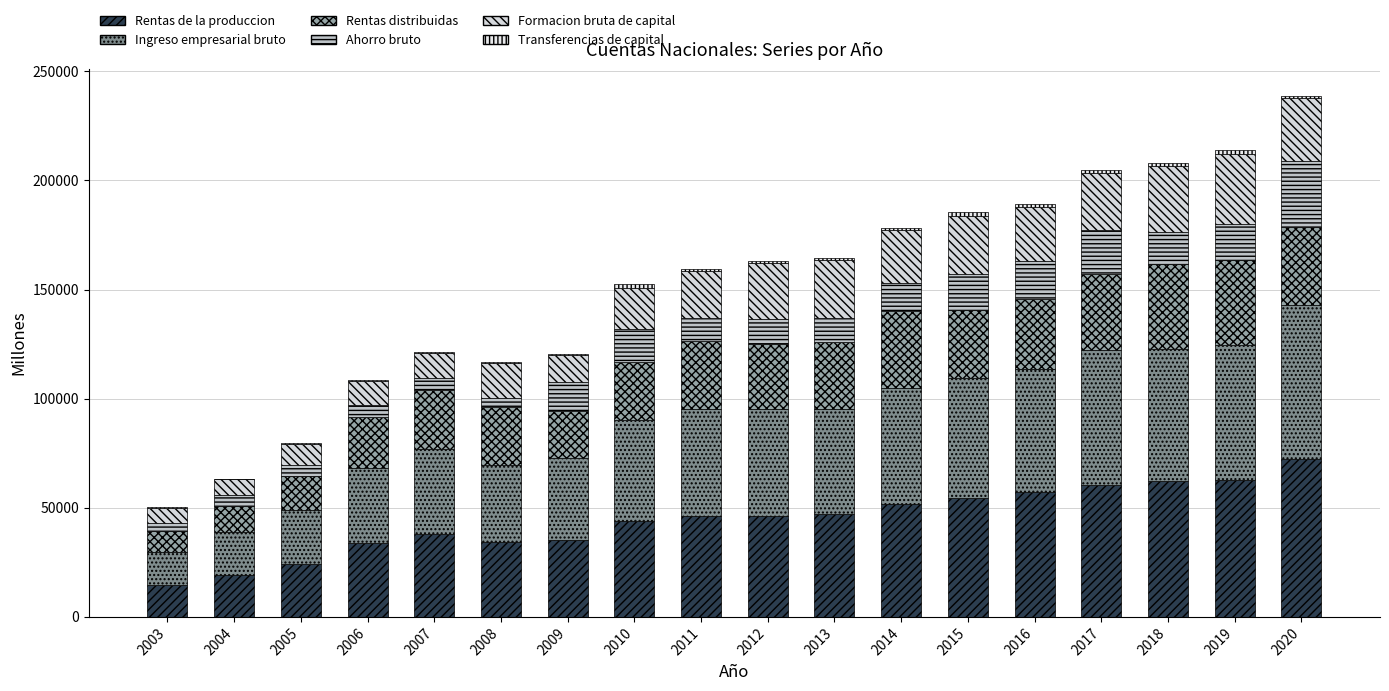

Are the bars horizontal?

No